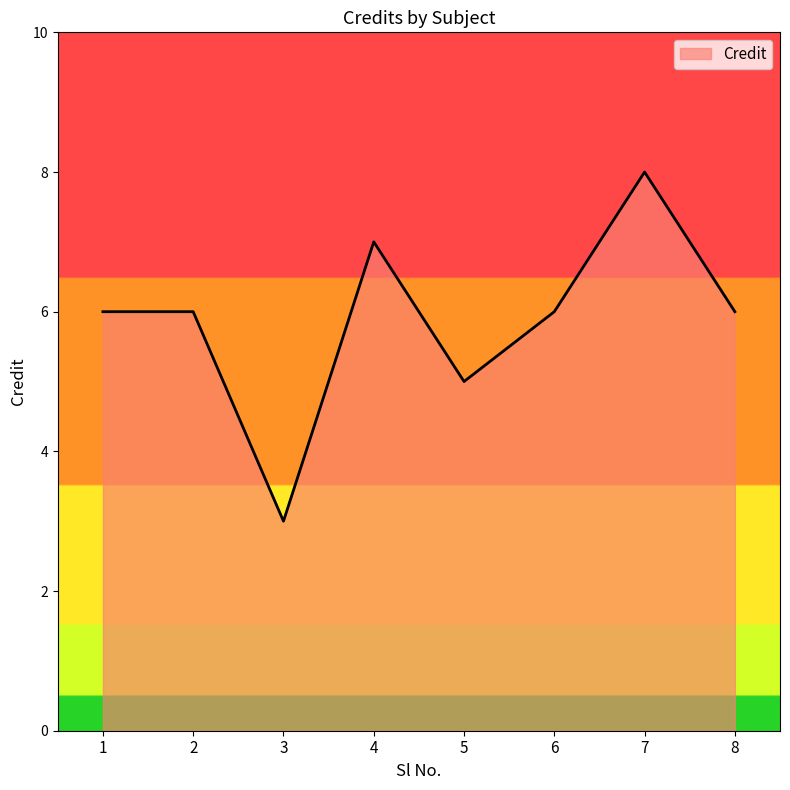

How many values are between 6 and 7?

5